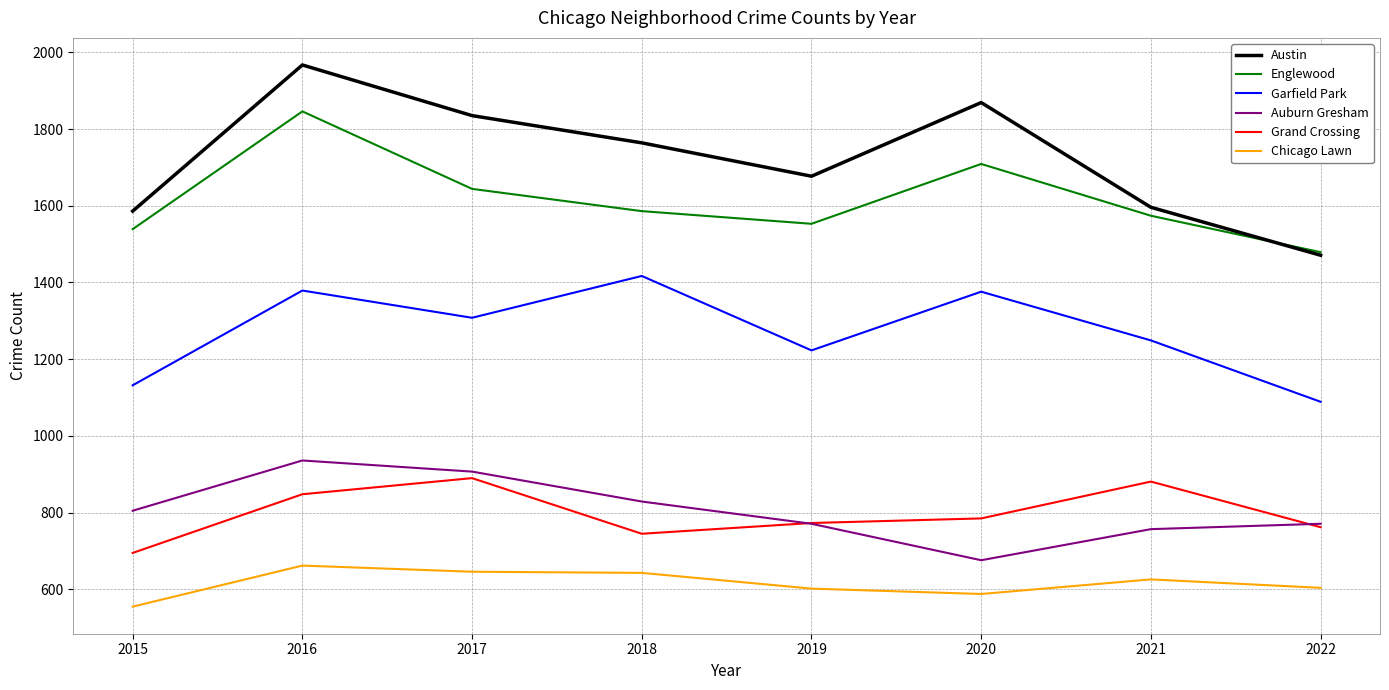

The Garfield Park series shows 417 at 2022. True or false?

False